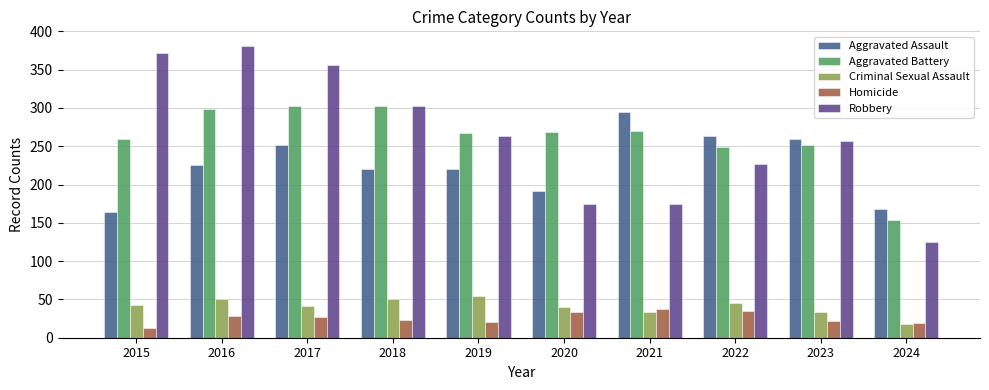

At which category does the chart reach its peak across all series?

2016